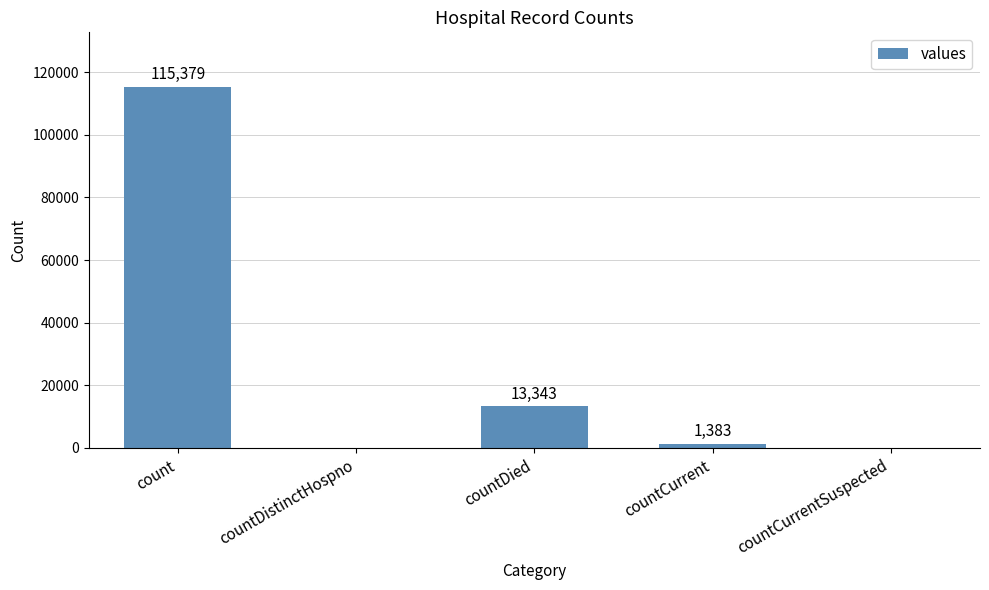

What is the sum of all values?

130105